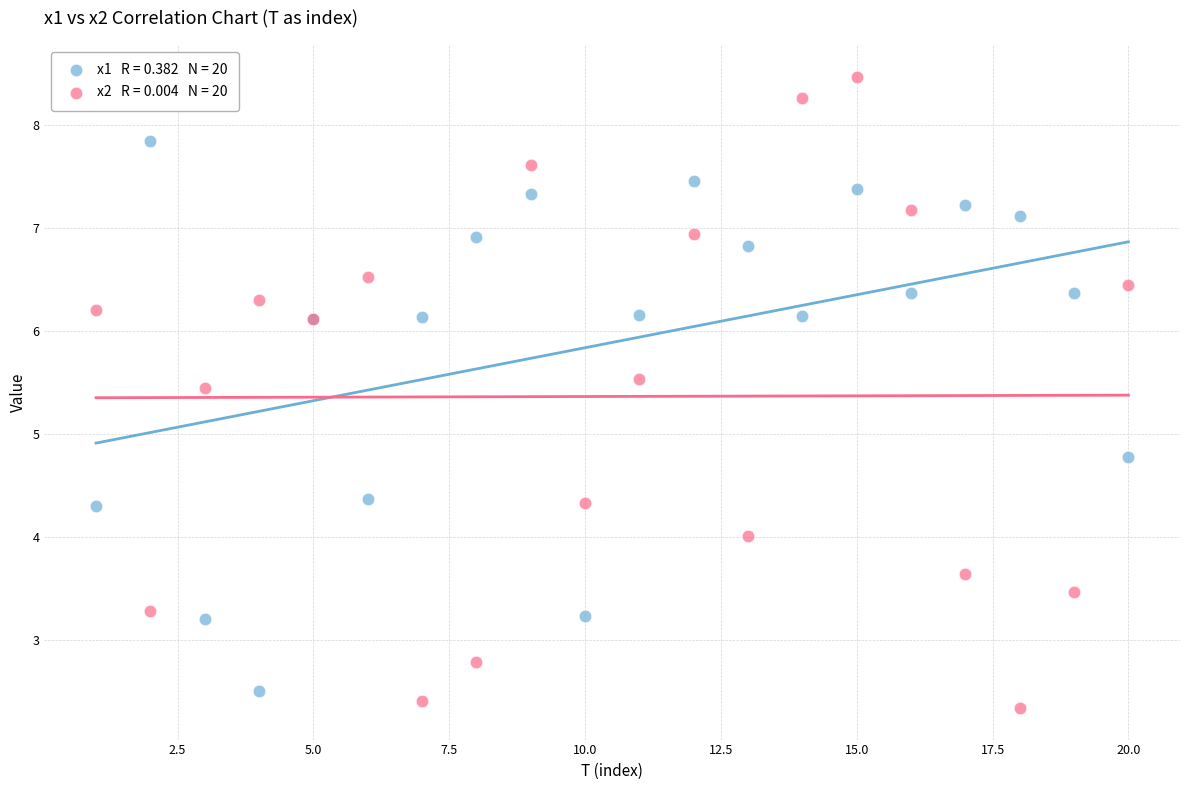

Across all series, what Y value is closest to 5?

4.8